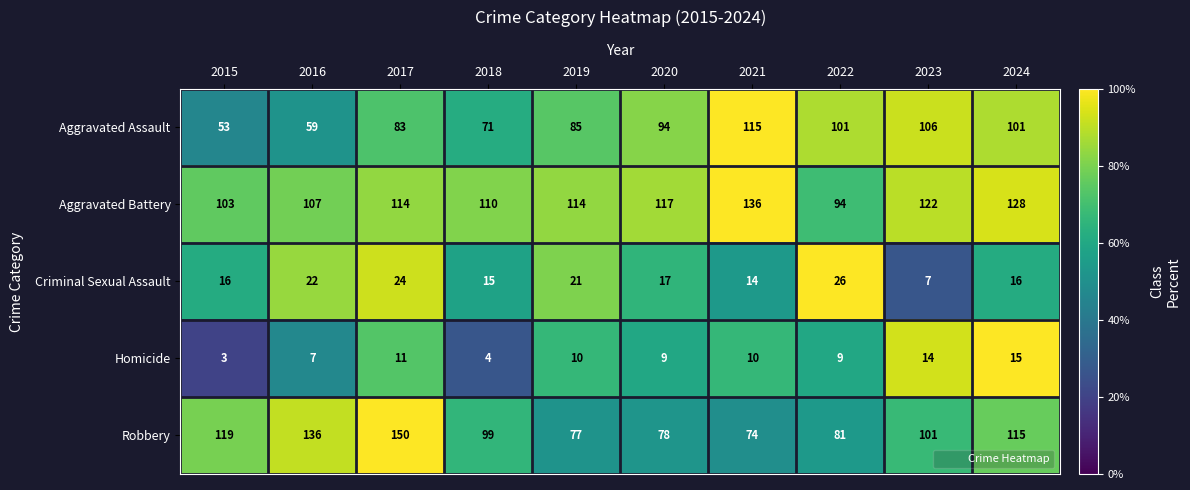

Rank the series by their maximum value, from highest to lowest.

Robbery, Aggravated Battery, Aggravated Assault, Criminal Sexual Assault, Homicide